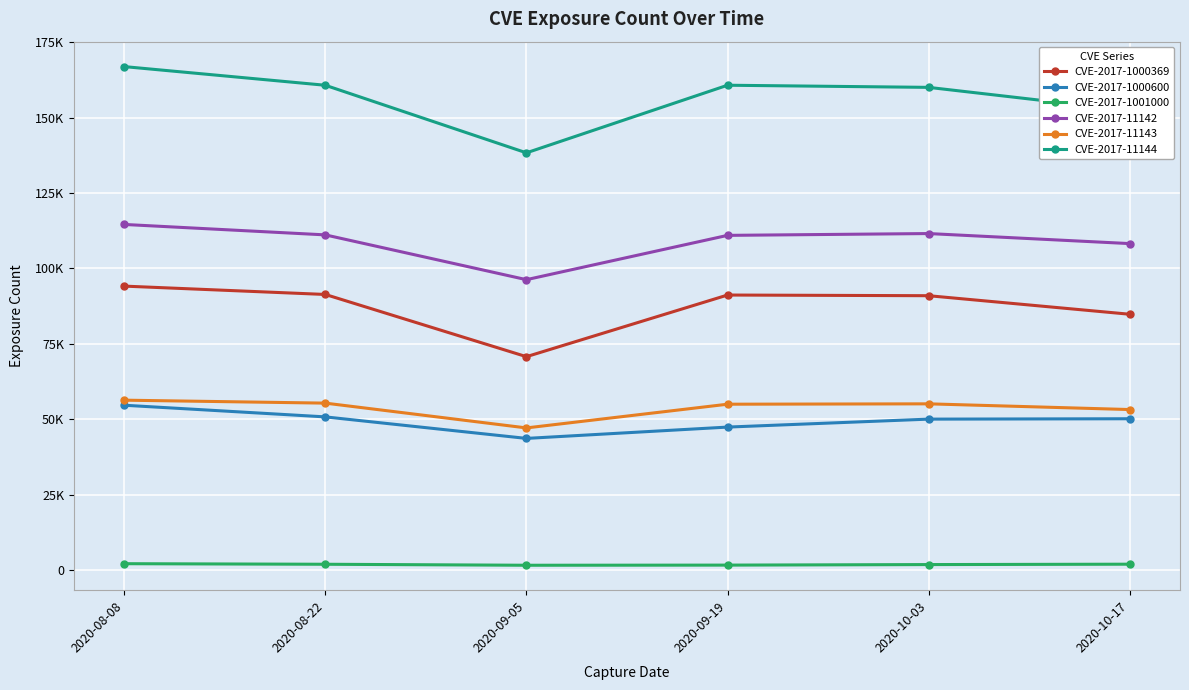

Reading right to left, transcribe all the data shown in this chart.

CVE-2017-1000369: 2020-10-17=84817	2020-10-03=90971	2020-09-19=91193	2020-09-05=70738	2020-08-22=91383	2020-08-08=94154
CVE-2017-1000600: 2020-10-17=50139	2020-10-03=50014	2020-09-19=47373	2020-09-05=43614	2020-08-22=50756	2020-08-08=54624
CVE-2017-1001000: 2020-10-17=1873	2020-10-03=1748	2020-09-19=1569	2020-09-05=1521	2020-08-22=1851	2020-08-08=2040
CVE-2017-11142: 2020-10-17=108263	2020-10-03=111595	2020-09-19=110994	2020-09-05=96291	2020-08-22=111154	2020-08-08=114617
CVE-2017-11143: 2020-10-17=53192	2020-10-03=55086	2020-09-19=54964	2020-09-05=47095	2020-08-22=55323	2020-08-08=56304
CVE-2017-11144: 2020-10-17=152423	2020-10-03=160107	2020-09-19=160816	2020-09-05=138383	2020-08-22=160804	2020-08-08=166999